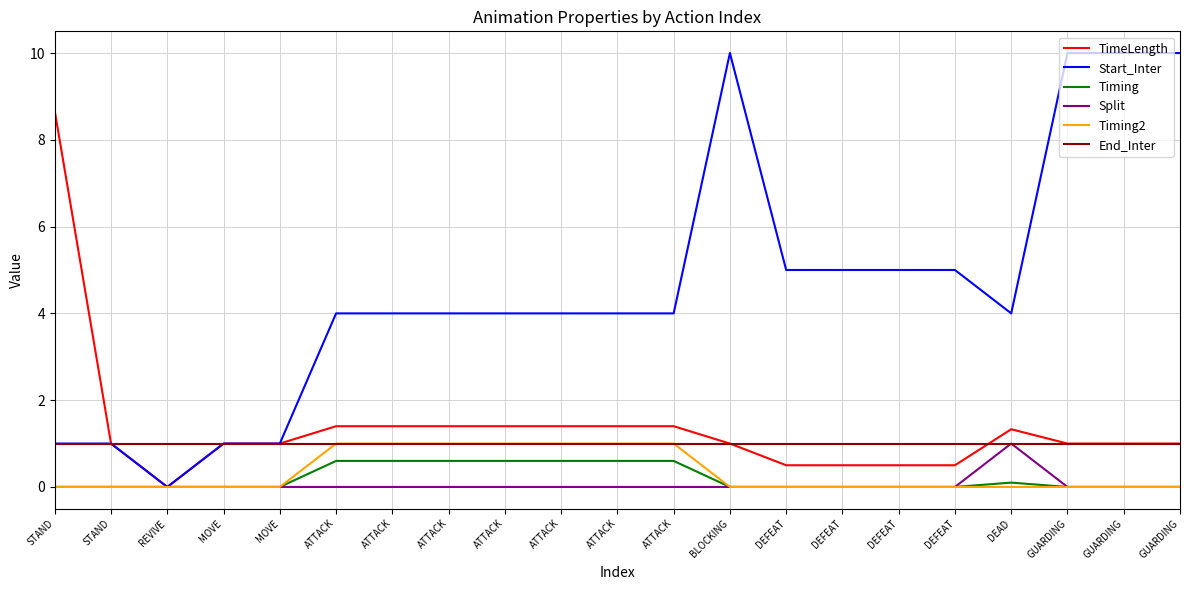

Rank the categories by Timing value from lowest to highest.

STAND, STAND, REVIVE, MOVE, MOVE, BLOCKING, DEFEAT, DEFEAT, DEFEAT, DEFEAT, GUARDING, GUARDING, GUARDING, DEAD, ATTACK, ATTACK, ATTACK, ATTACK, ATTACK, ATTACK, ATTACK